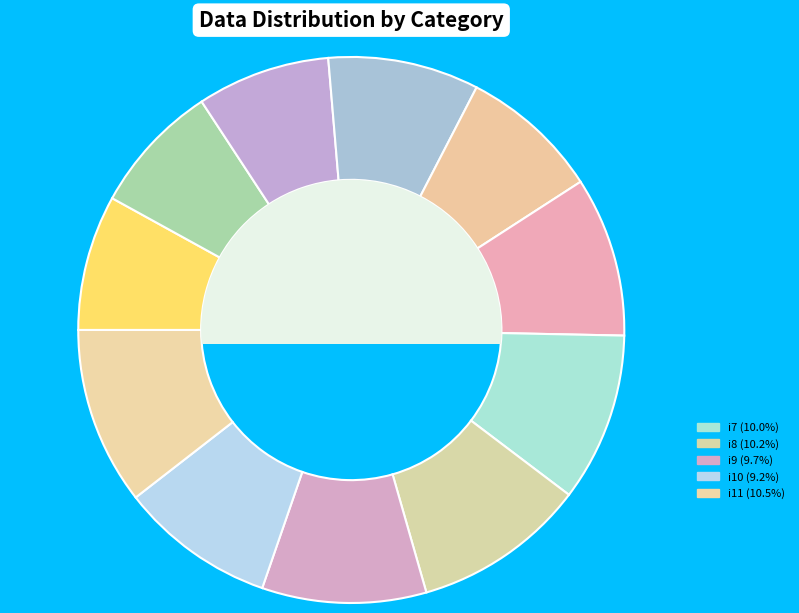

Which category has the smallest portion of the pie?

i2